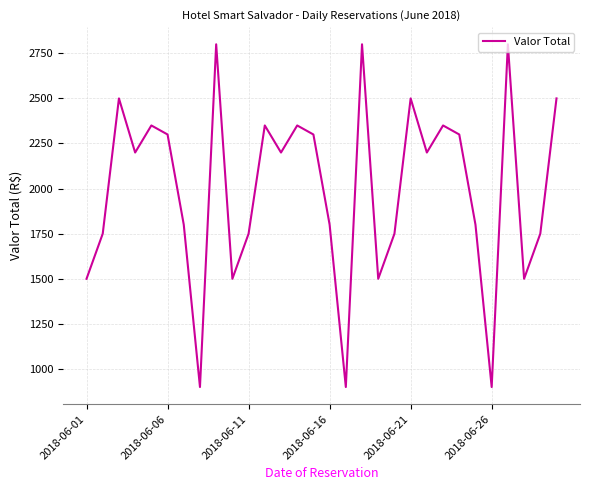

What is the minimum value shown in the chart?

900.0